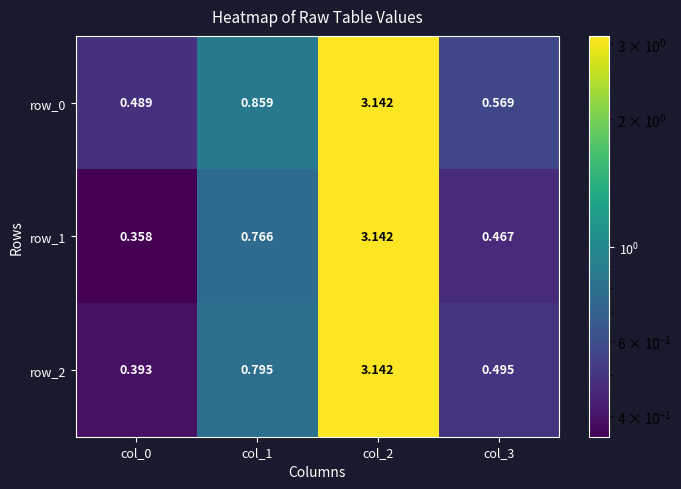

What is the average value of the row_0 series?

1.3